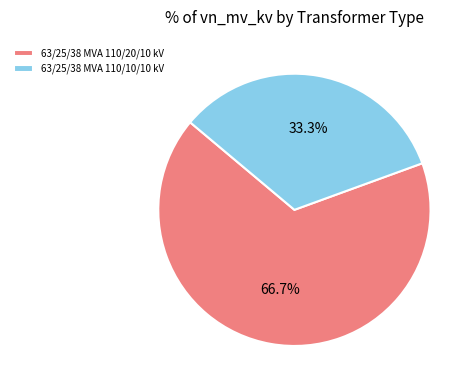

Is the sum of 63/25/38 MVA 110/10/10 kV and 63/25/38 MVA 110/20/10 kV greater than half?

Yes